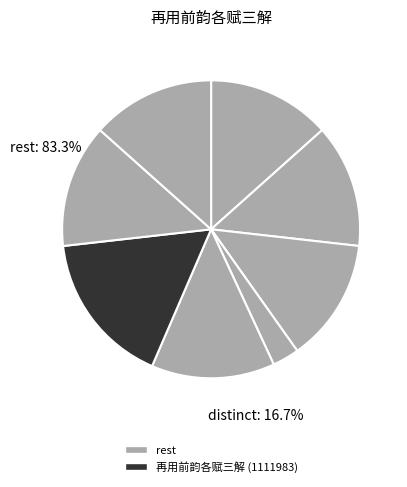

Does any single category account for the majority?

No